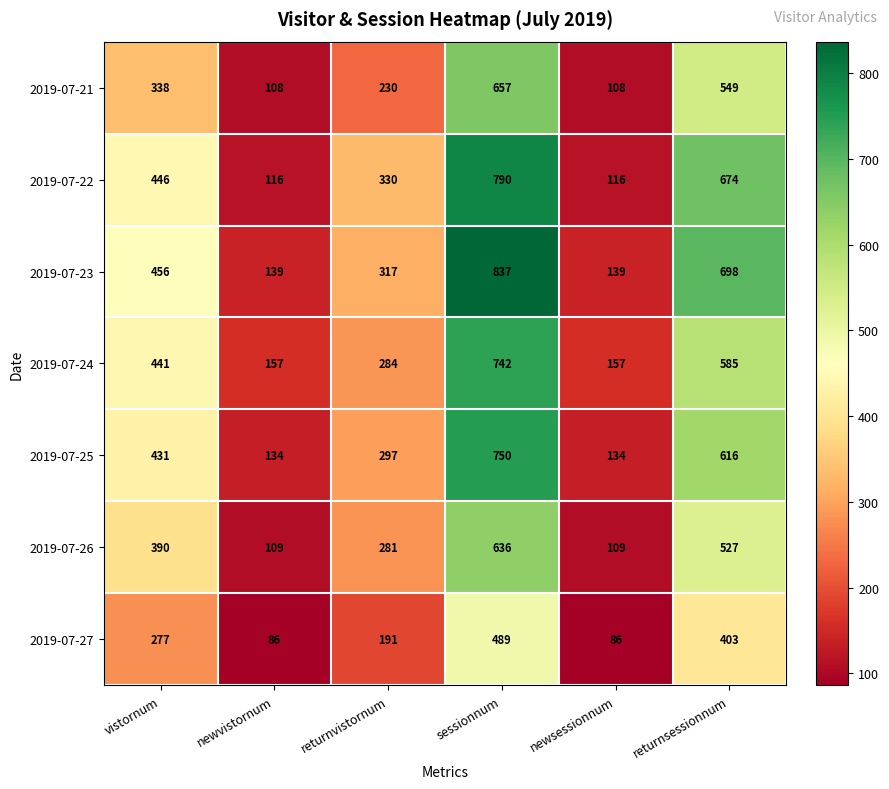

What is the sum of the 2019-07-22 values at vistornum and returnsessionnum?

1120